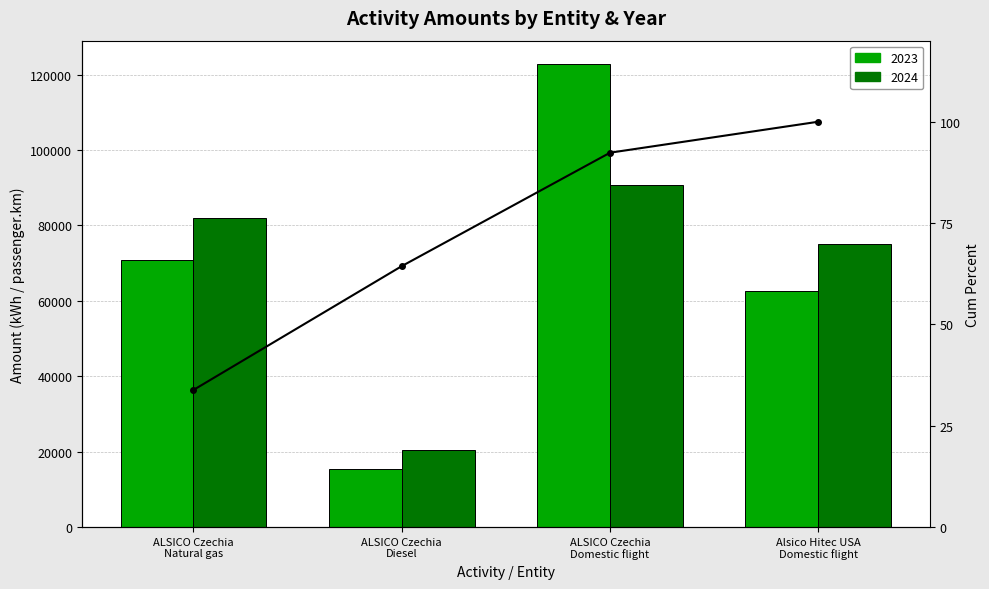

What is the change in value from ALSICO Czechia
Diesel to Alsico Hitec USA
Domestic flight?

+35.6